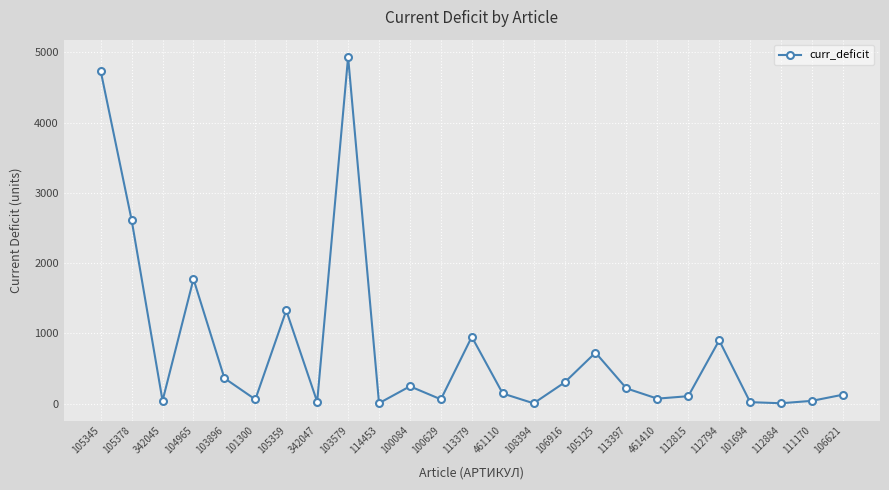

What is the smallest value displayed?

3.5